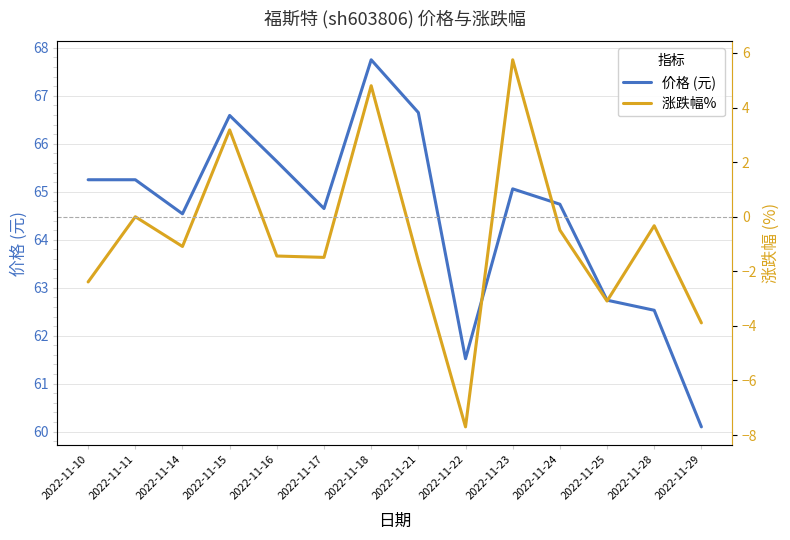

At which category does 涨跌幅%  reach its first local valley?

2022-11-14